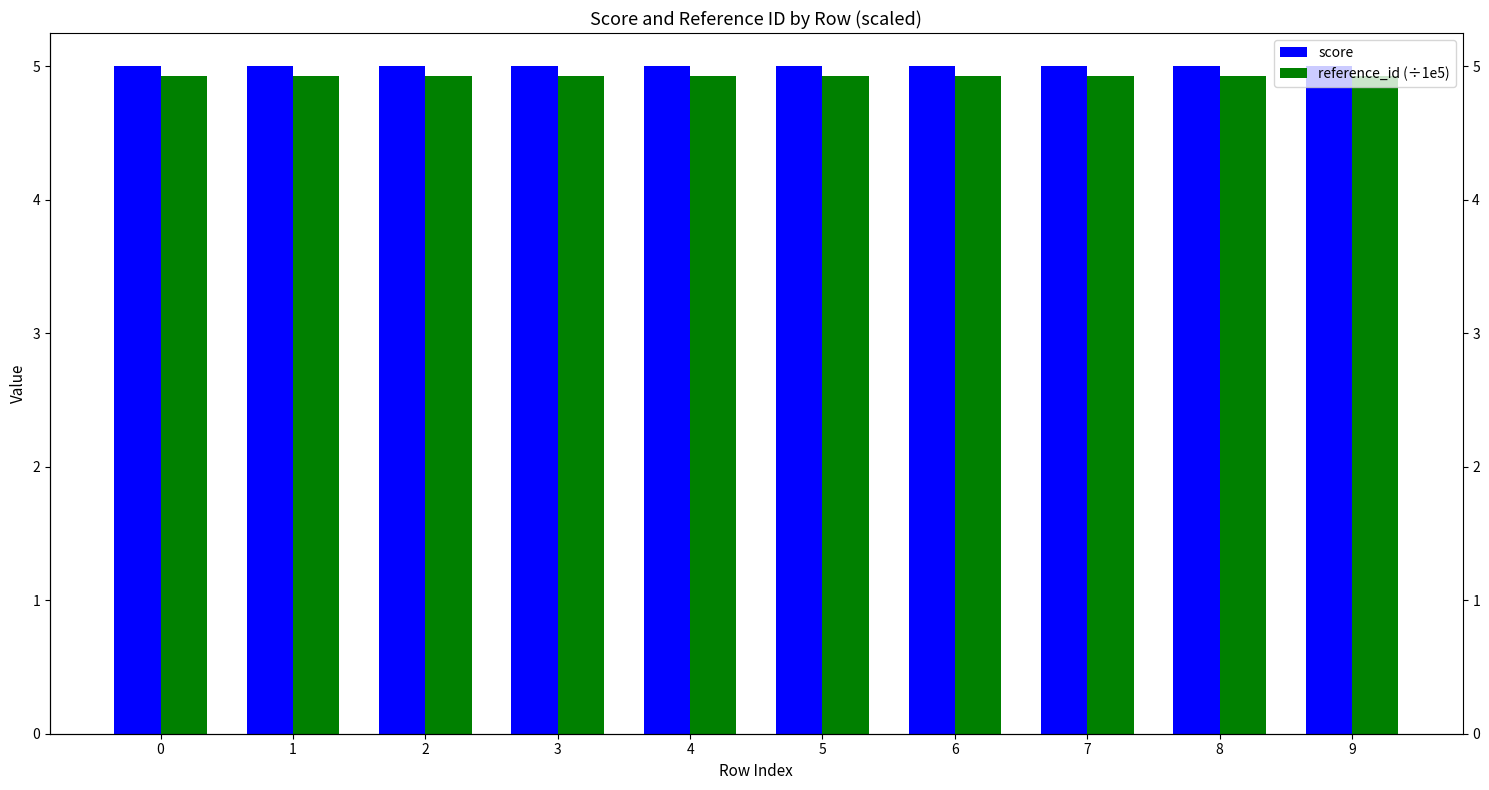

What is the sum of all score values?

50.0